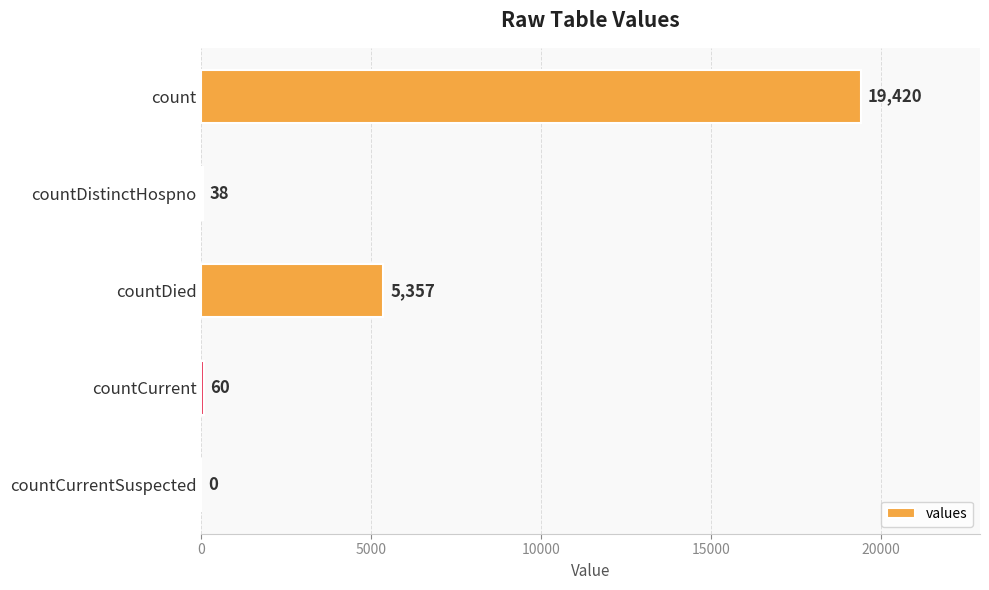

Reading top to bottom, transcribe all the data shown in this chart.

count=19420	countDistinctHospno=38	countDied=5357	countCurrent=60	countCurrentSuspected=0